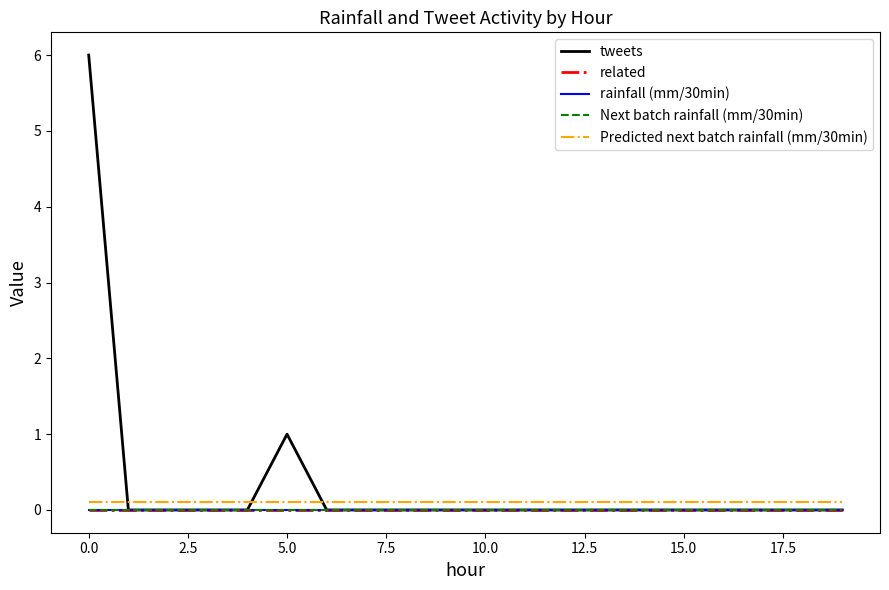

What is the greatest value displayed?

6.0